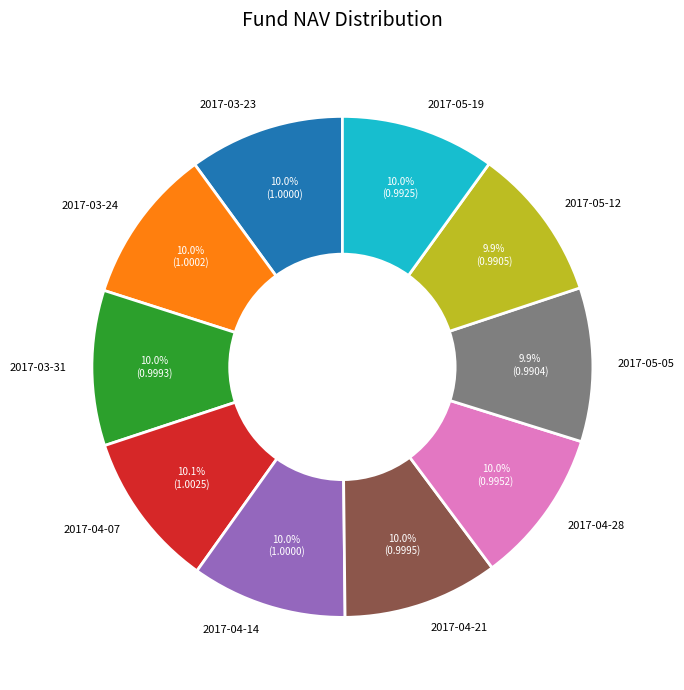

The 2017-04-07 slice represents 22% of the pie. True or false?

False